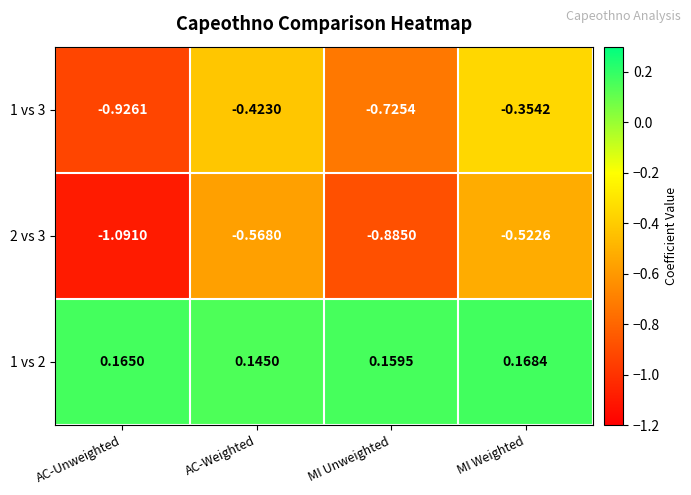

At which category is the sum across all series the highest?

MI Weighted